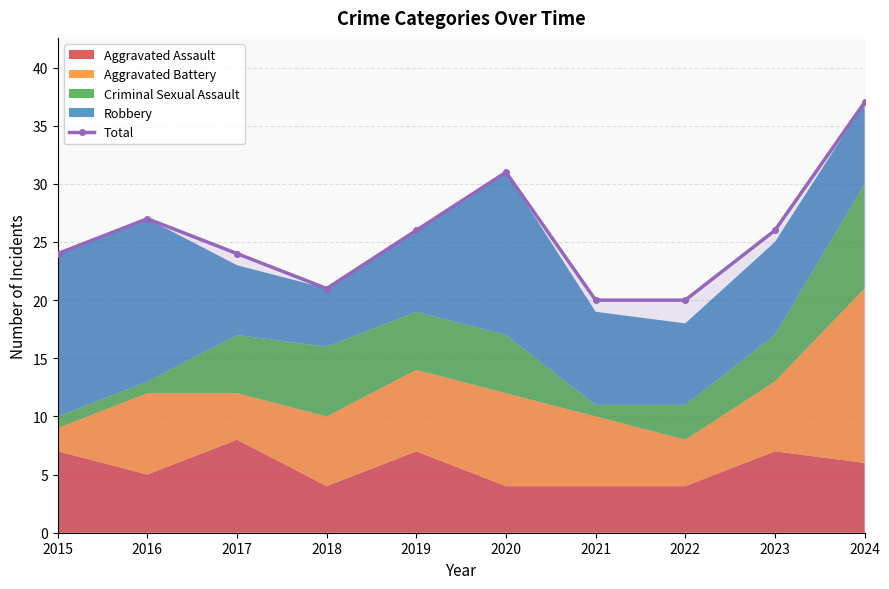

Between 2021 and 2020, which is larger?

2020